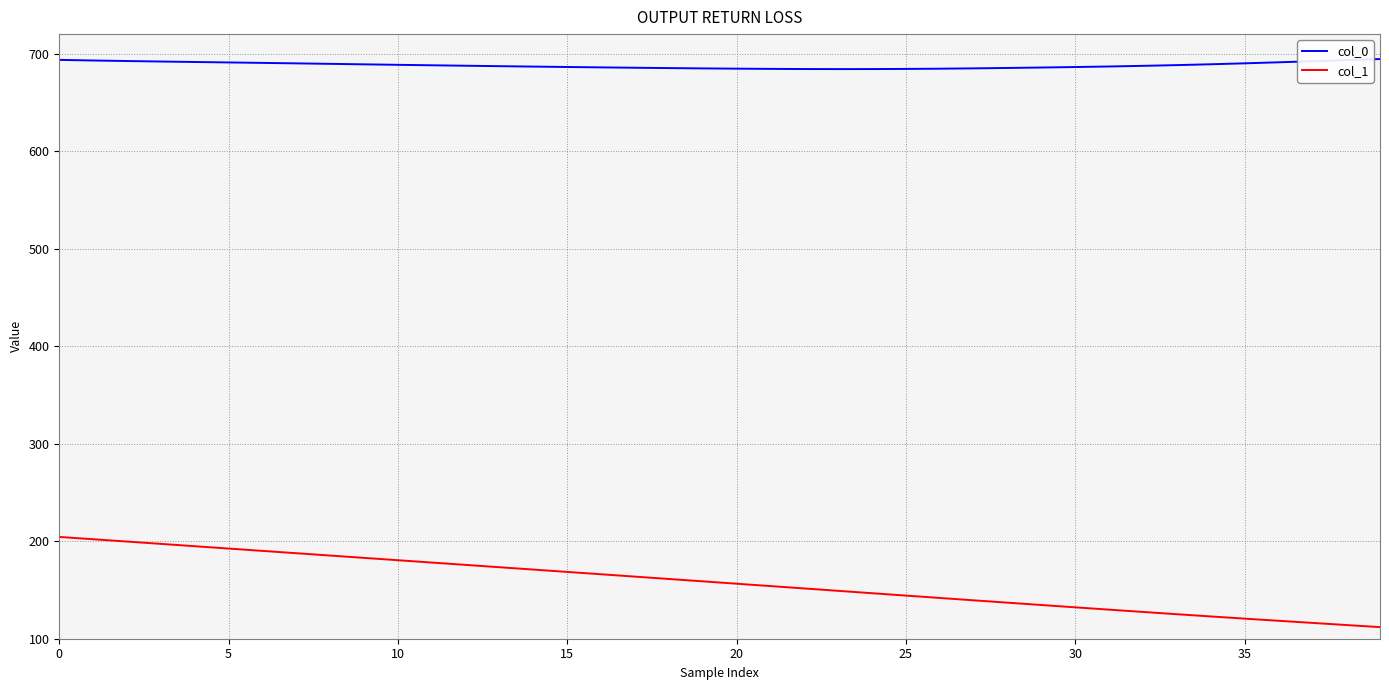

Rank the series by their average value, from highest to lowest.

col_0, col_1